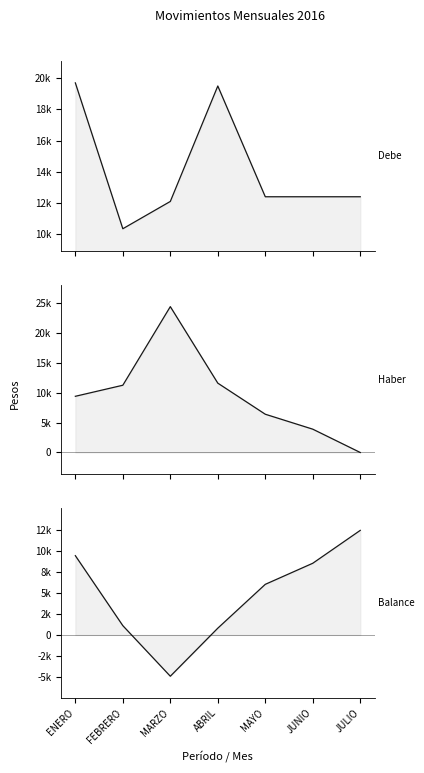

True or false: Debe has a value of 15265 at FEBRERO.

False